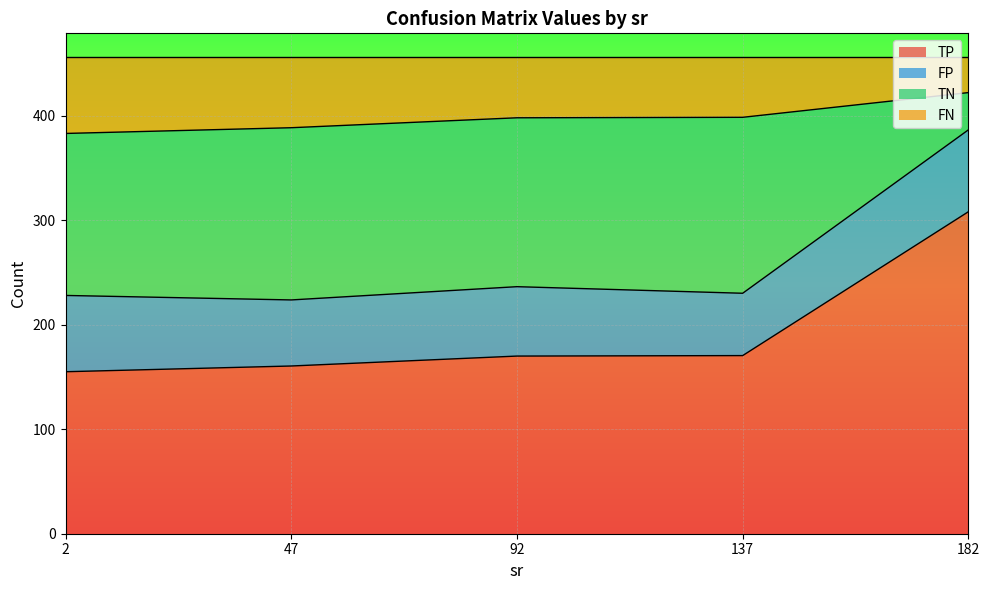

What are all the series names shown in the legend?

TP, FP, TN, FN